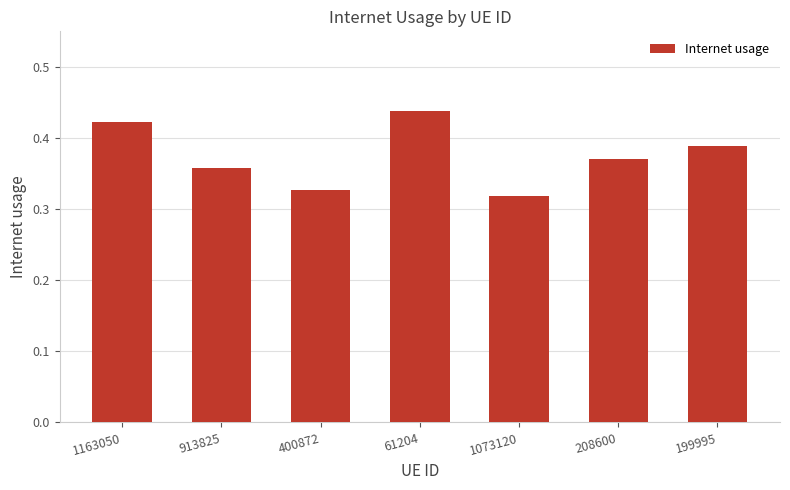

How many categories are shown in the chart?

7